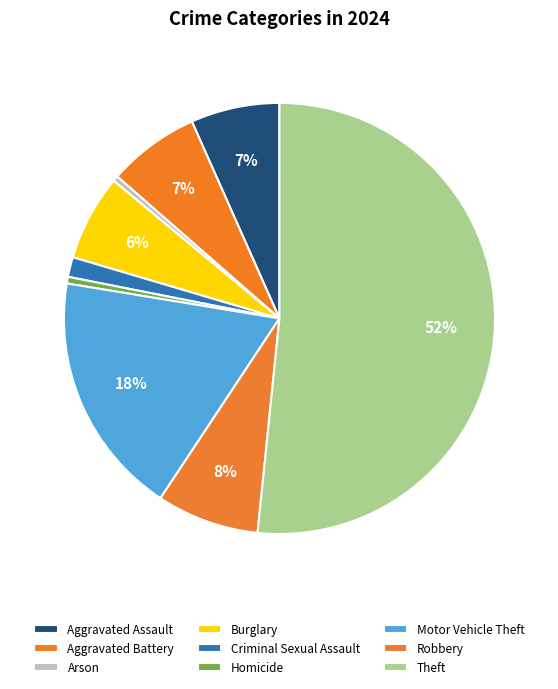

To the nearest percent, what portion does Aggravated Battery represent?

7%